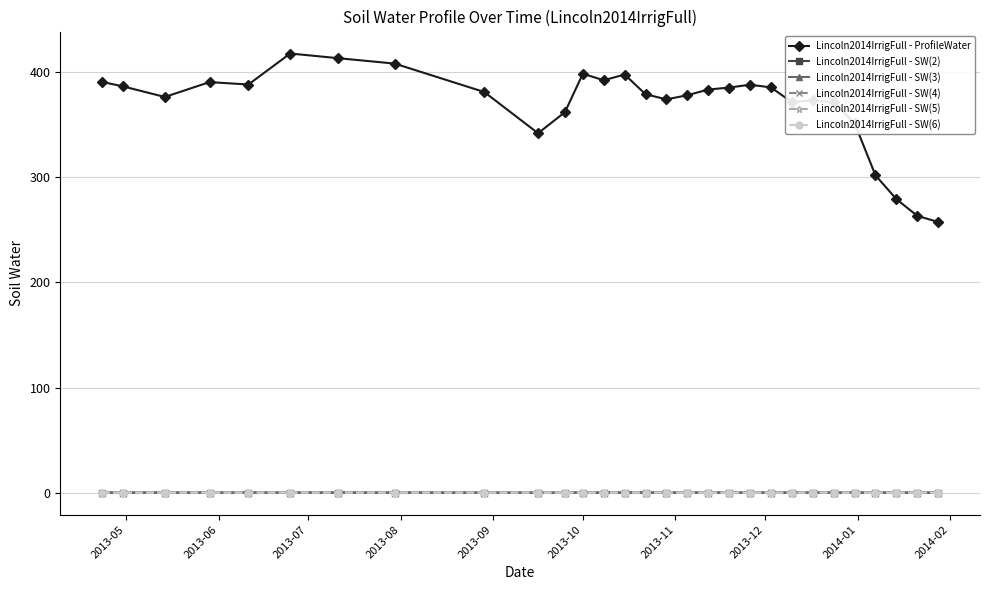

Which series has the largest total across all categories?

Lincoln2014IrrigFull - ProfileWater